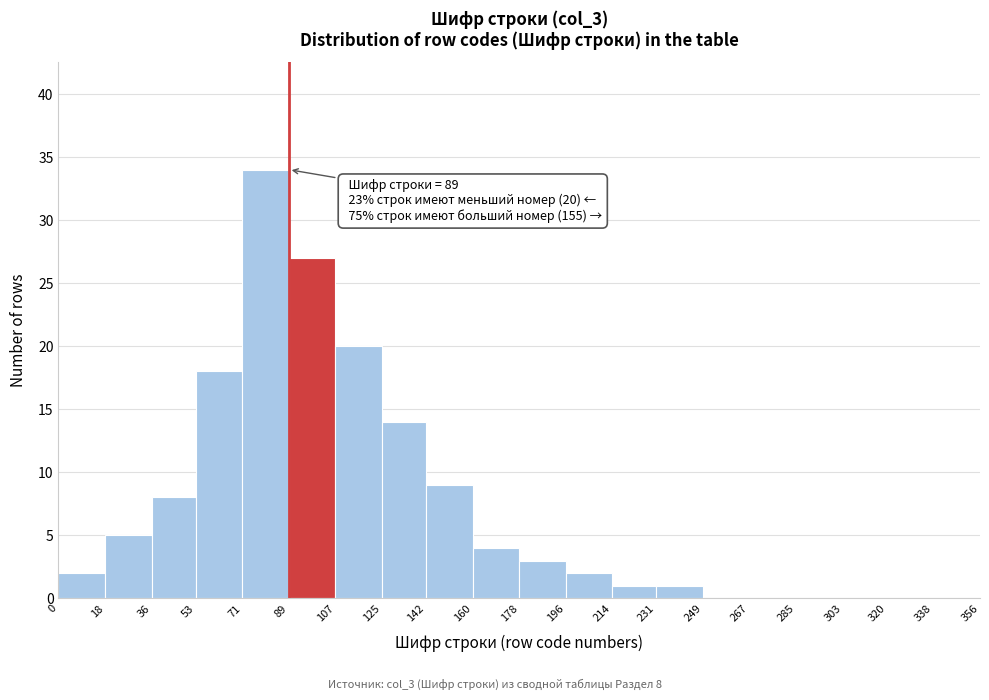

Over which range of the x-axis is the bar tallest?

71 to 89